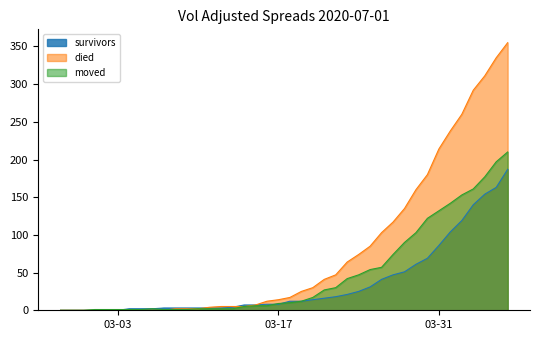

Rank the series at 03-31 from lowest to highest value.

survivors, moved, died